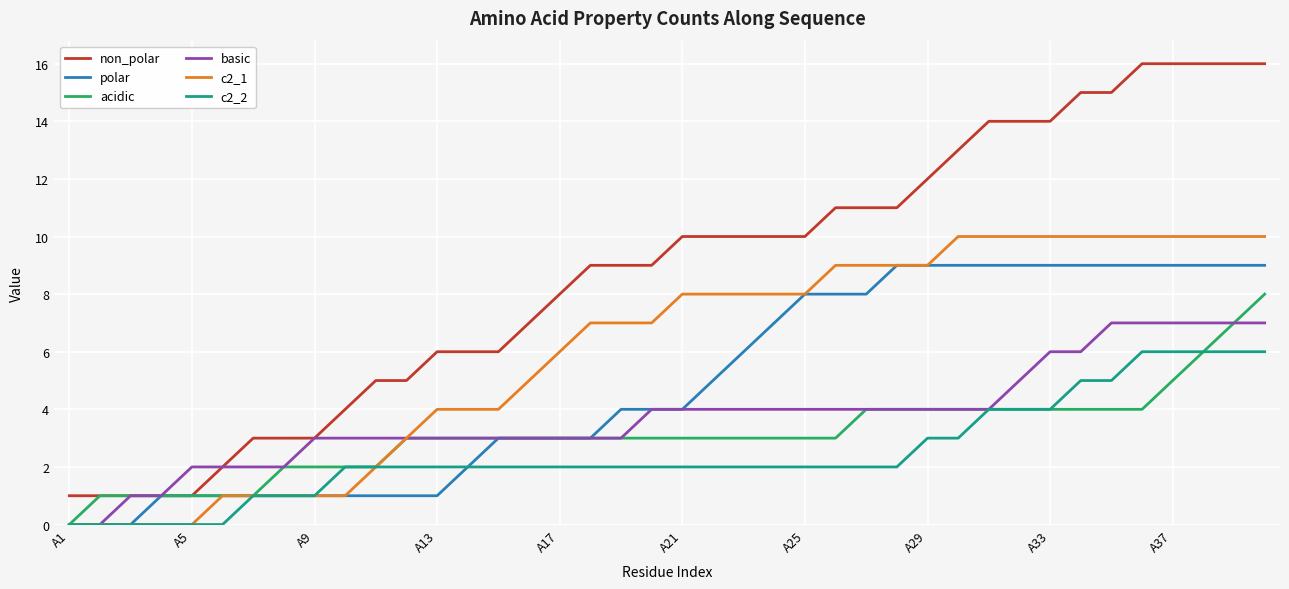

What is the maximum value for acidic?

8